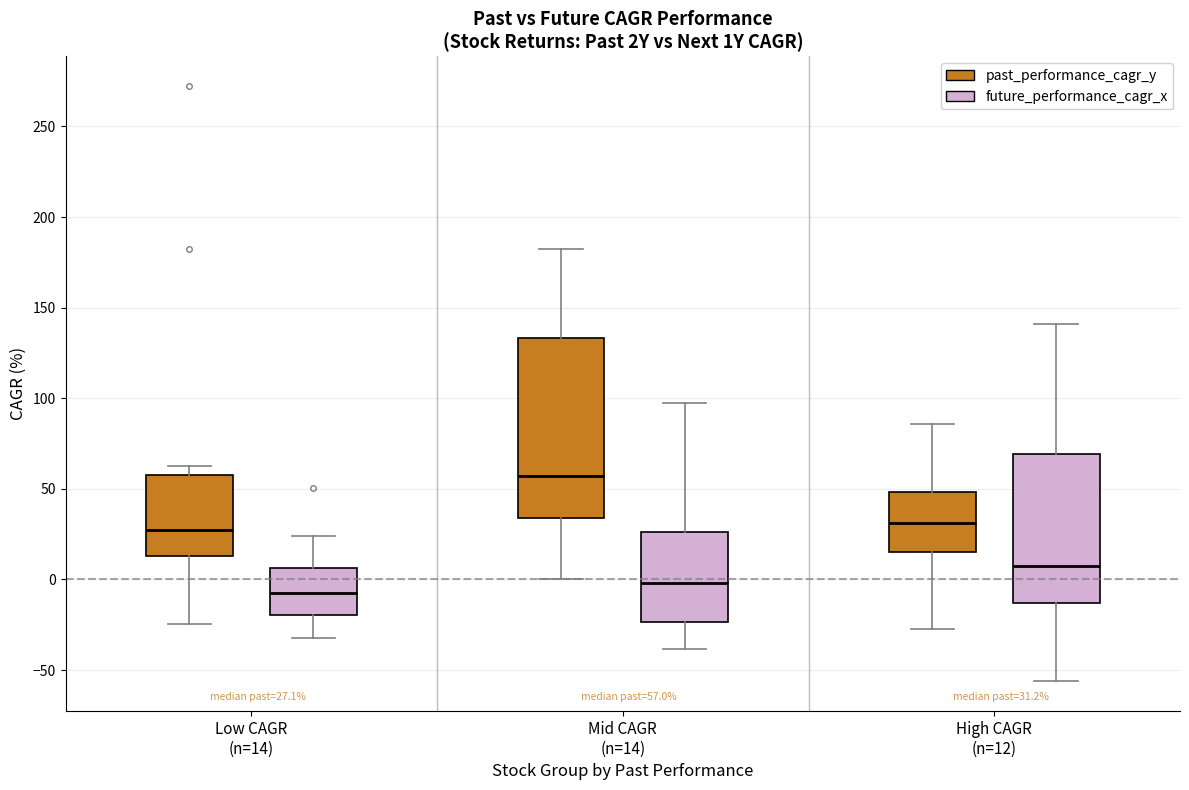

Comparing the boxes themselves (not the whiskers), which one is the tallest?

Mid CAGR (n=14) (past_performance_cagr_y)